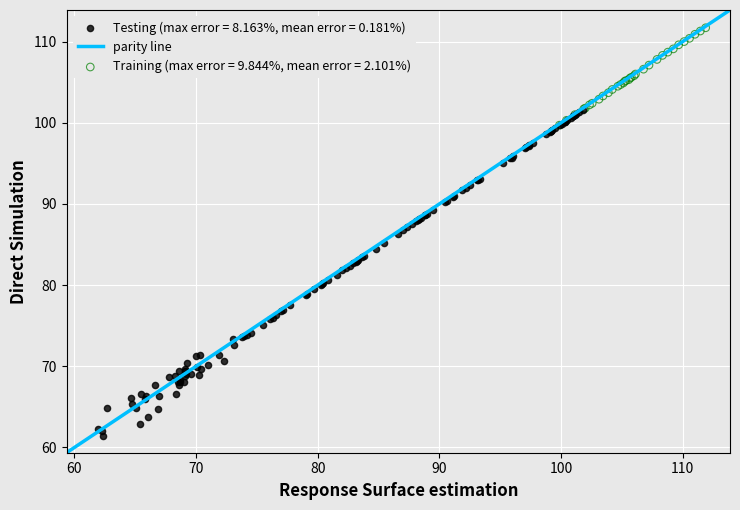

Which series has the widest spread of Y values?

Testing (max error = 8.163%, mean error = 0.181%)